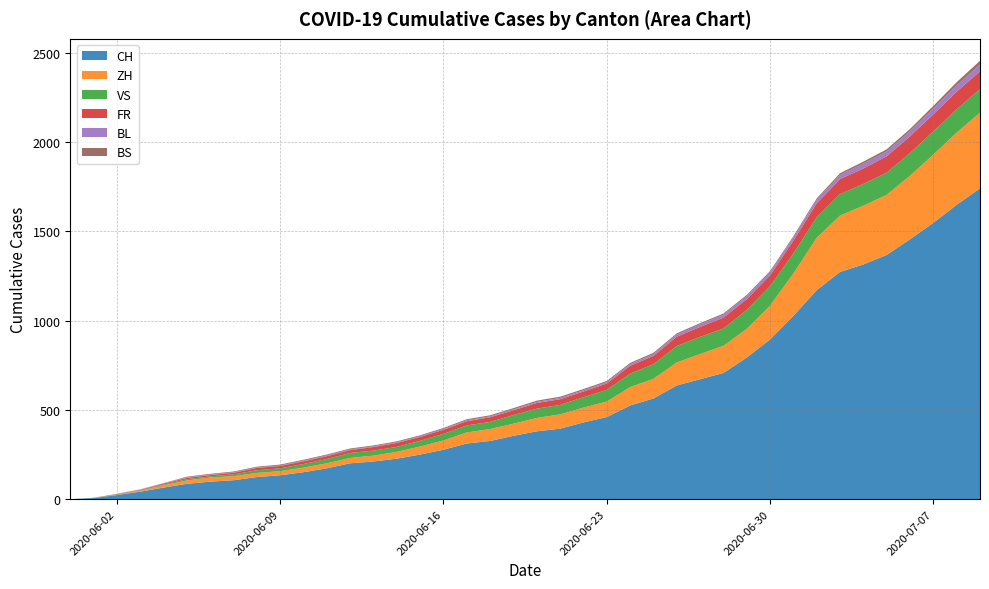

Reading left to right, transcribe all the data shown in this chart.

CH: 0	6	23	42	65	86	98	106	124	134	151	173	201	211	227	250	277	312	326	355	380	395	430	460	525	564	637	672	707	793	895	1027	1171	1273	1315	1368	1456	1548	1649	1741
ZH: 0	0	2	5	13	19	23	23	23	23	26	28	30	33	38	45	52	62	67	68	75	80	83	87	103	110	129	141	152	161	189	237	293	316	329	337	356	382	405	424
VS: 0	1	2	2	4	7	7	10	15	16	20	24	28	28	28	32	37	39	40	48	52	53	58	65	75	82	92	96	97	105	109	112	115	120	122	124	127	130	130	132
FR: 0	0	2	3	5	7	7	9	13	13	15	16	16	20	22	22	23	24	26	27	32	32	32	36	44	47	52	56	61	61	61	72	79	84	87	92	94	96	99	100
BL: 0	1	1	2	2	3	3	3	3	3	4	4	4	4	4	4	5	5	5	5	6	7	7	7	9	10	12	14	16	17	17	18	19	23	27	27	29	32	35	38
BS: 0	0	0	1	1	4	4	4	4	5	5	5	5	5	5	5	5	6	6	7	7	7	7	7	7	7	7	7	7	7	7	7	8	10	11	12	12	15	18	21